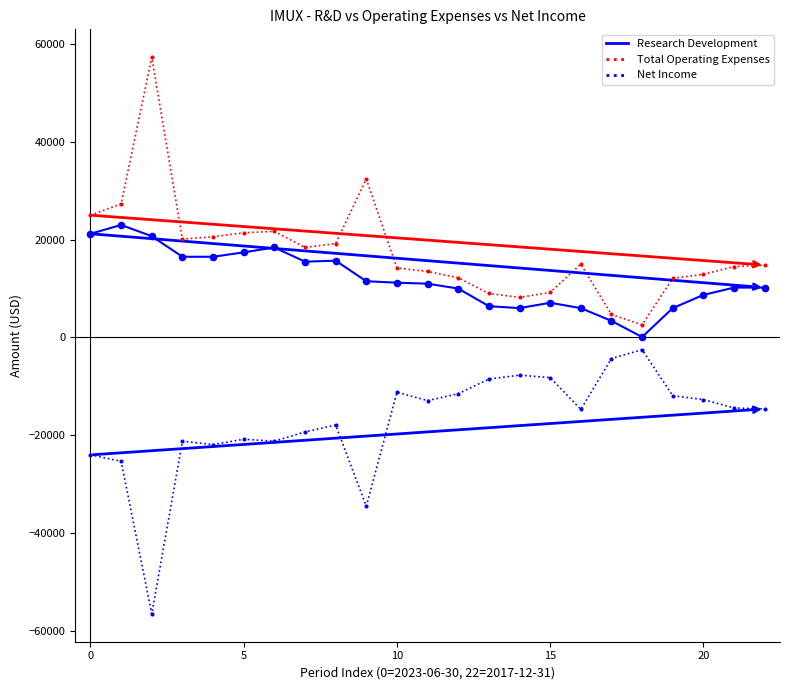

Which series has the largest total across all categories?

Total Operating Expenses